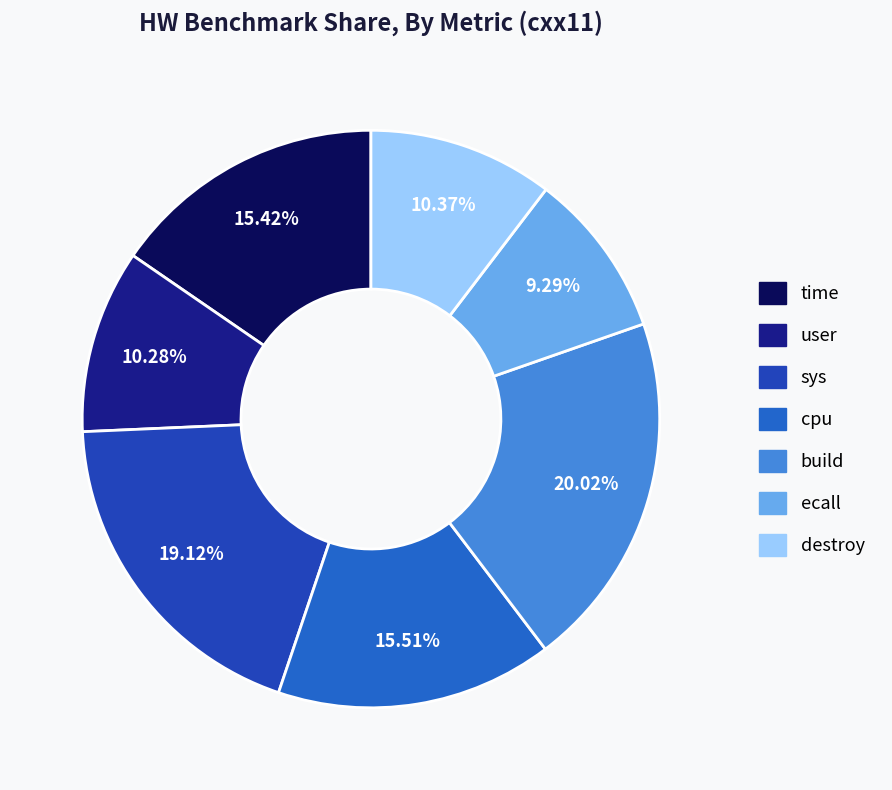

To the nearest percent, what percentage of the pie is sys?

19%